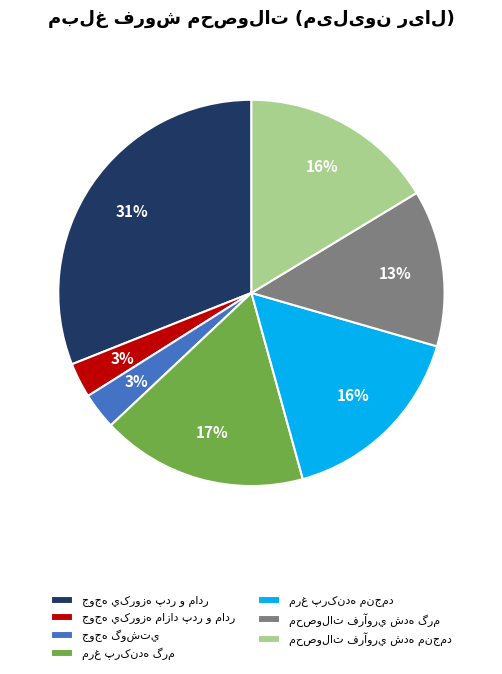

To the nearest percent, what is the average slice percentage?

14%